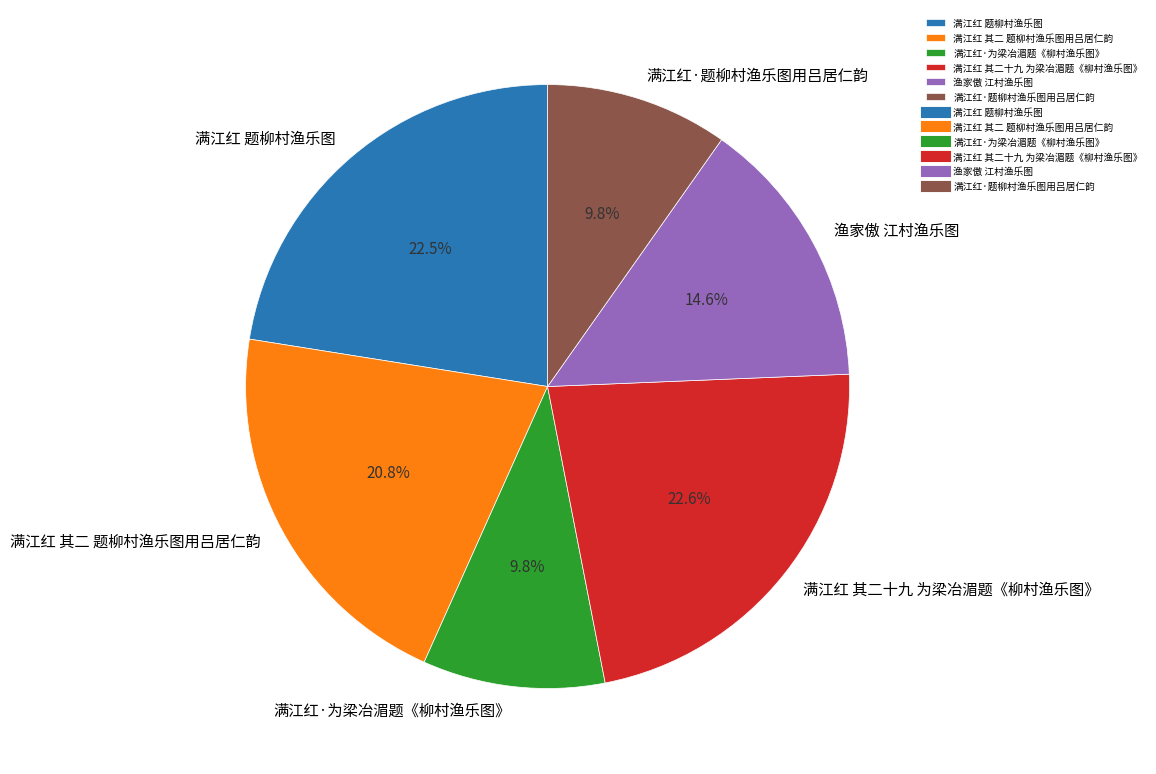

What is the total percentage of 满江红·为梁冶湄题《柳村渔乐图》 and 满江红 其二十九 为梁冶湄题《柳村渔乐图》?

32.4%